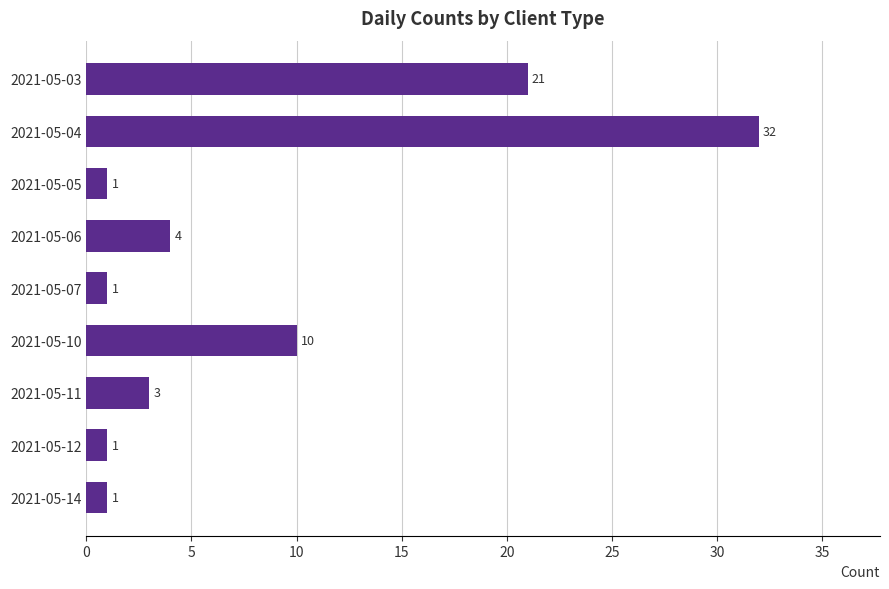

Are the bars horizontal?

Yes